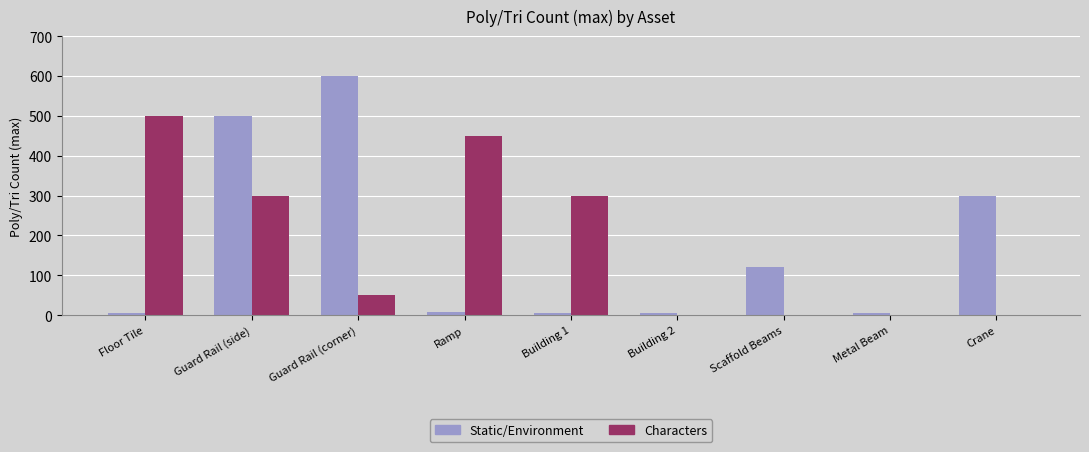

Between Ramp and Building 1, which series saw the biggest shift?

Characters